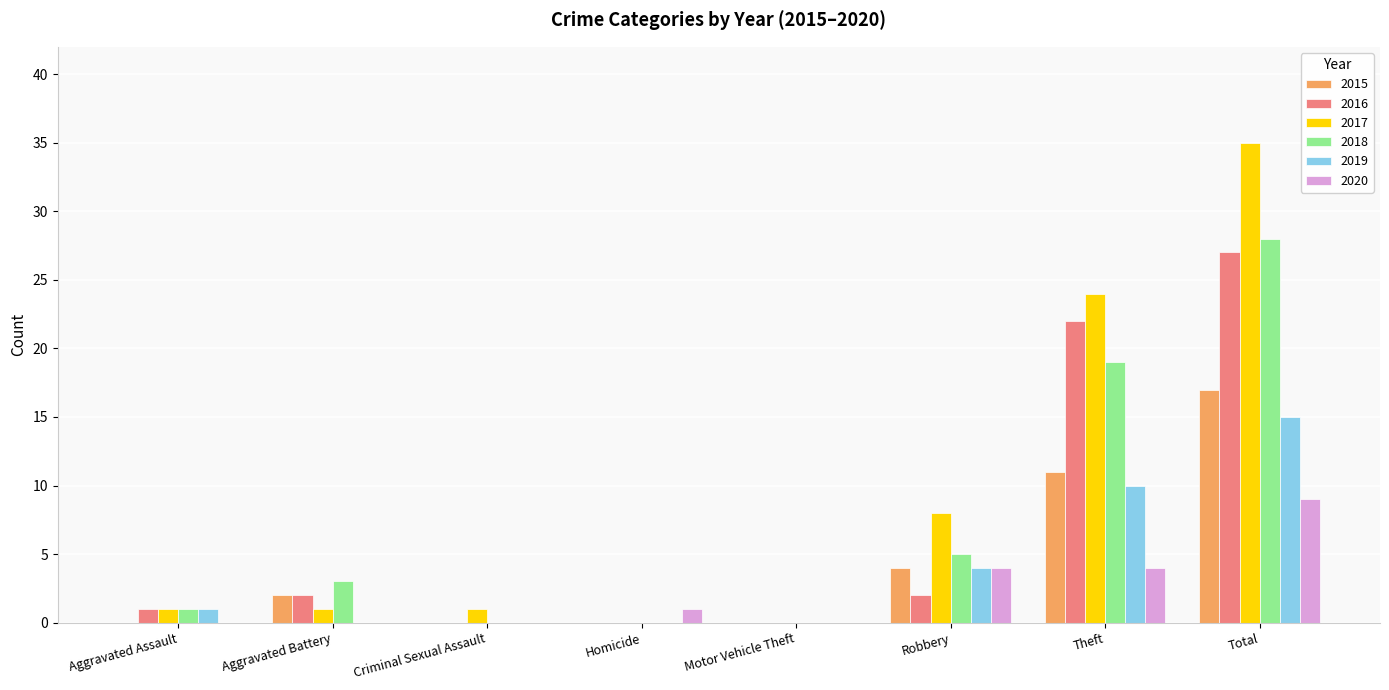

What is the difference between the 2019 values at Criminal Sexual Assault and Robbery?

4